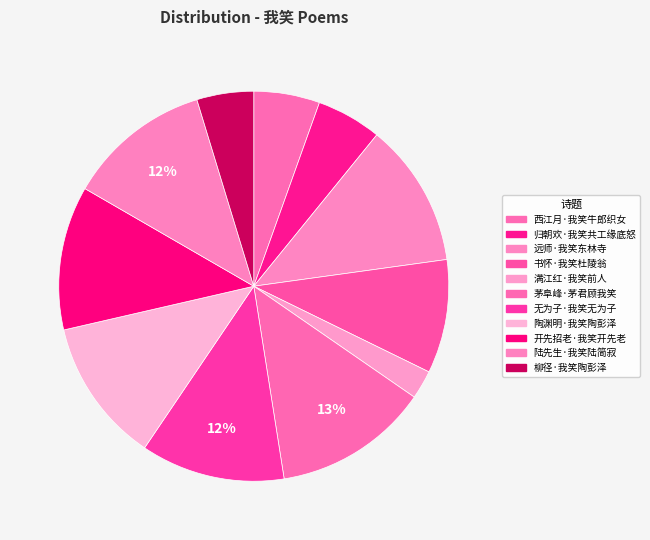

How many slices are in this pie chart?

11